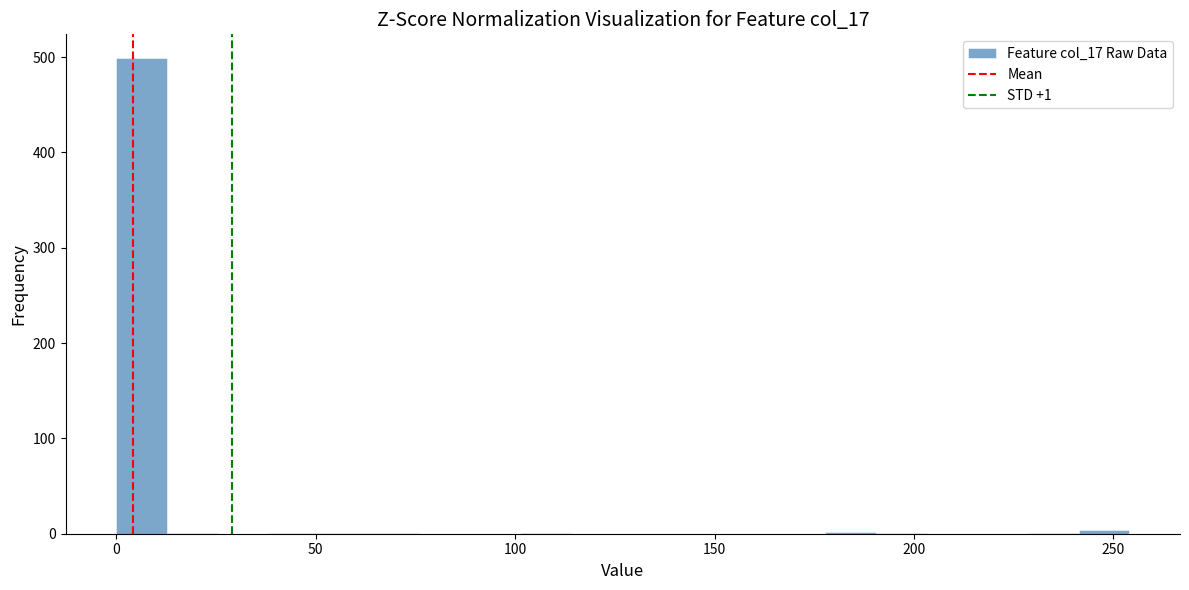

Around what value on the x-axis is the tallest bar? Give the approximate position of its centre, as read against the axis.

5